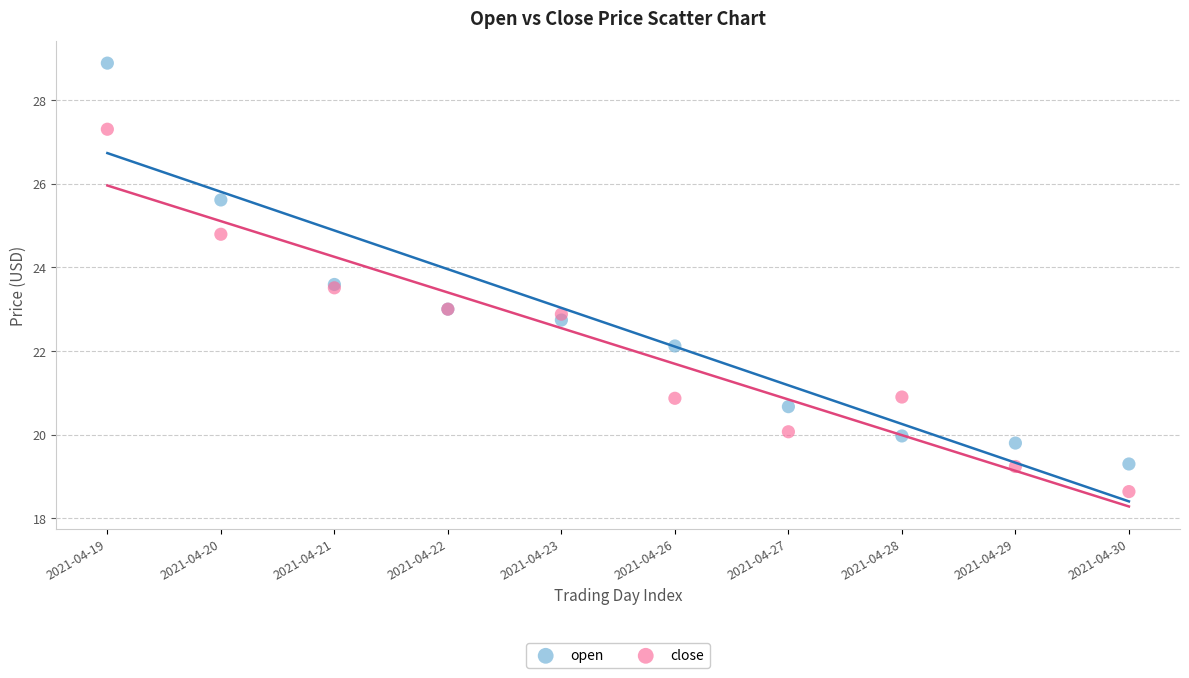

Which series has the widest spread of Y values?

open